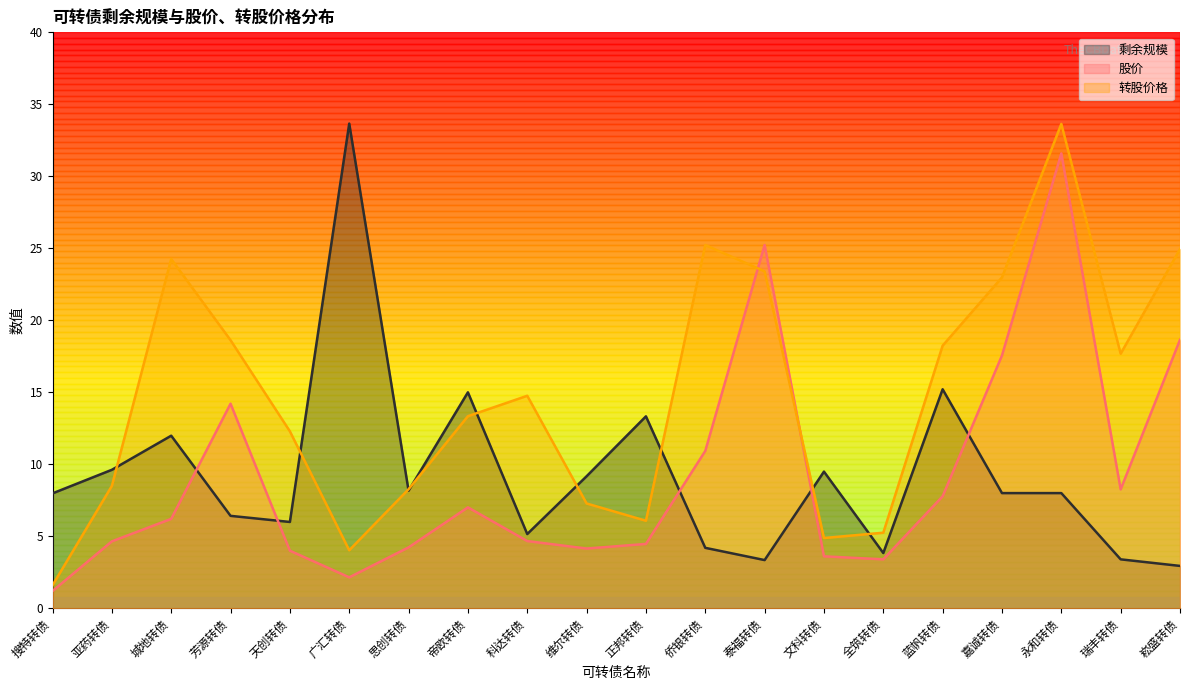

True or false: 股价 and 剩余规模 cross at least once.

True